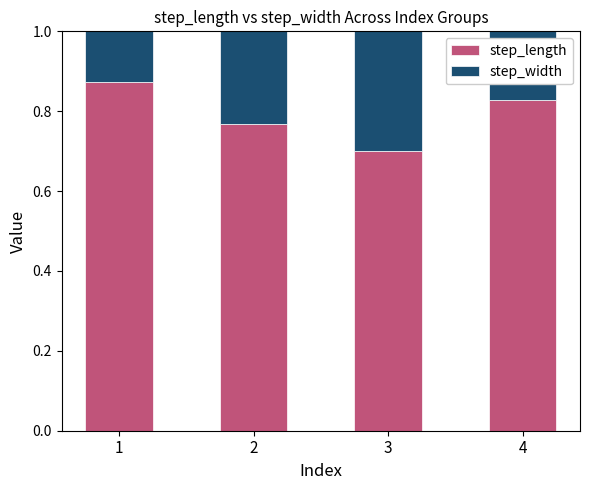

What is the total value across all series at 4?

1.0